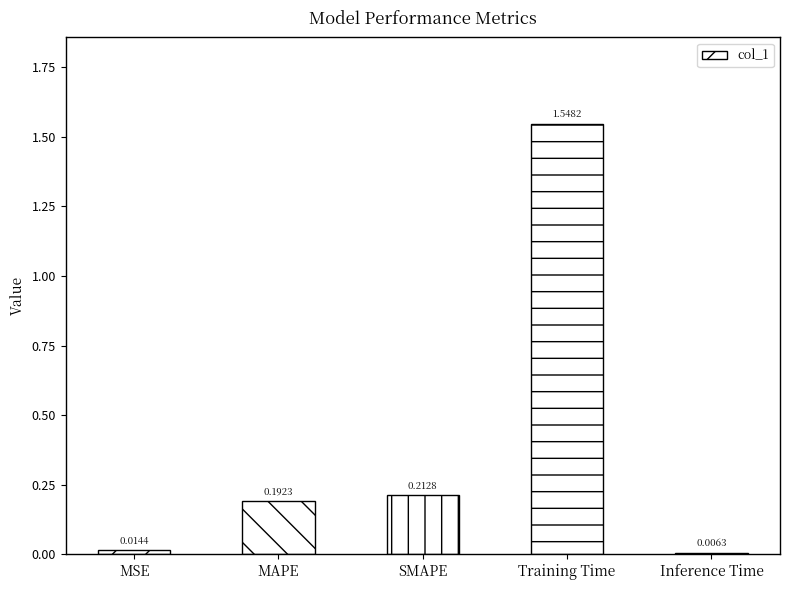

Between Training Time and Inference Time, which is larger?

Training Time